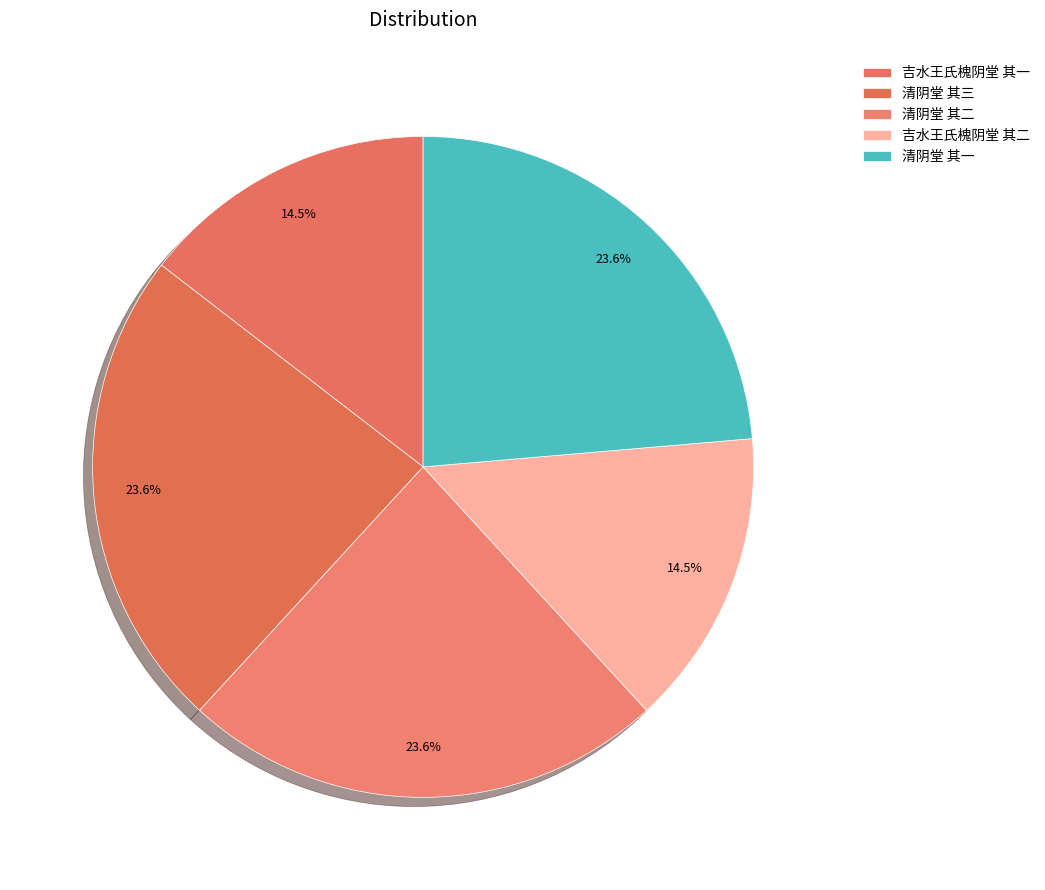

What is the total percentage of 吉水王氏槐阴堂 其一 and 吉水王氏槐阴堂 其二?

29.1%